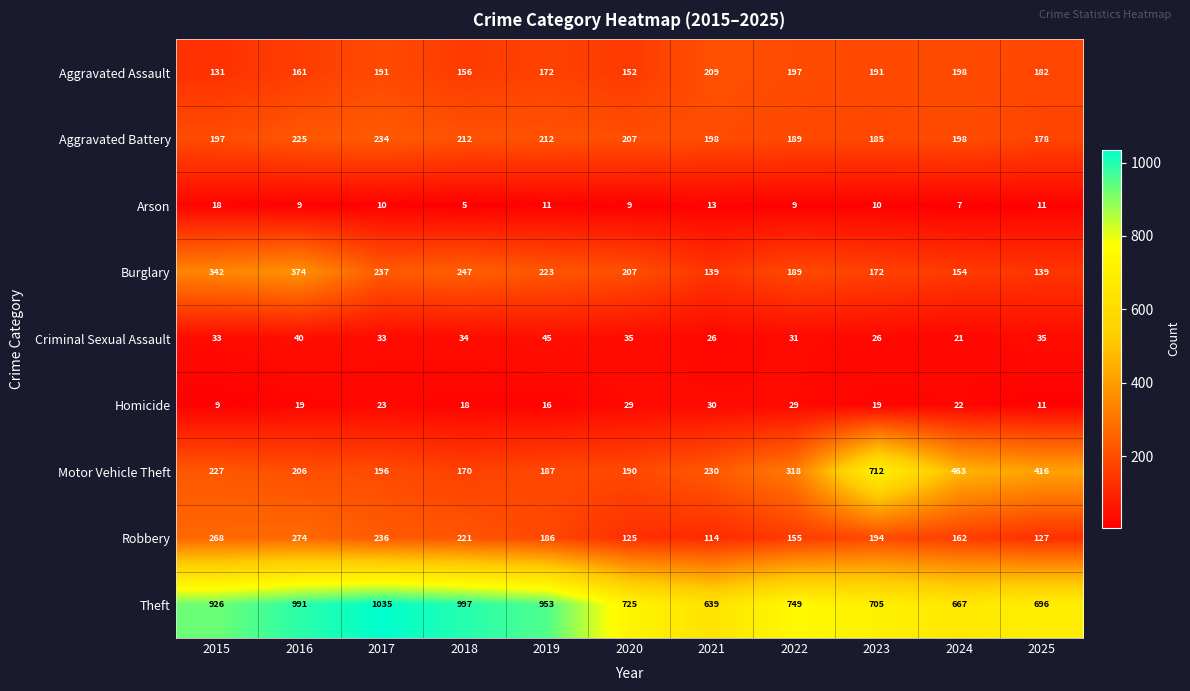

What is the difference between the maximum and minimum values in the Burglary series?

235